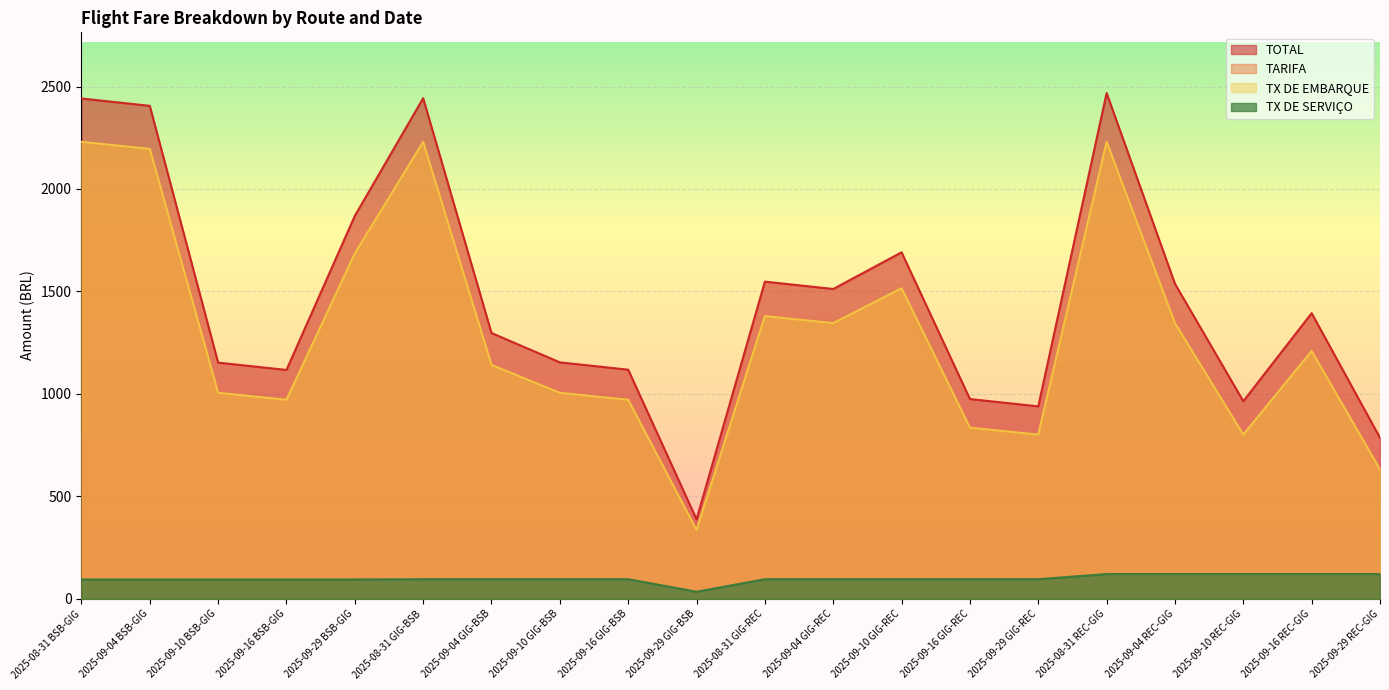

What is the approximate value of TX DE EMBARQUE at 2025-09-10 REC-GIG?

801.2